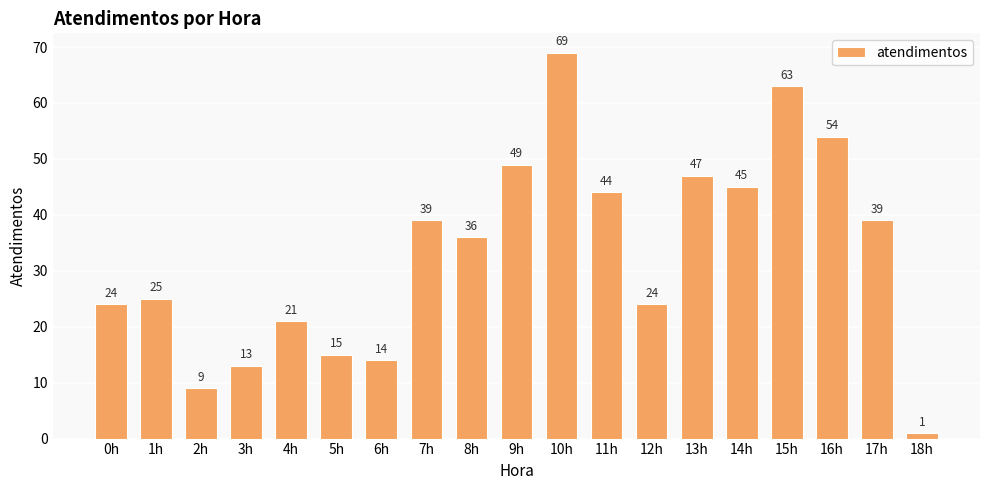

What is the difference between the values at 3h and 12h?

11